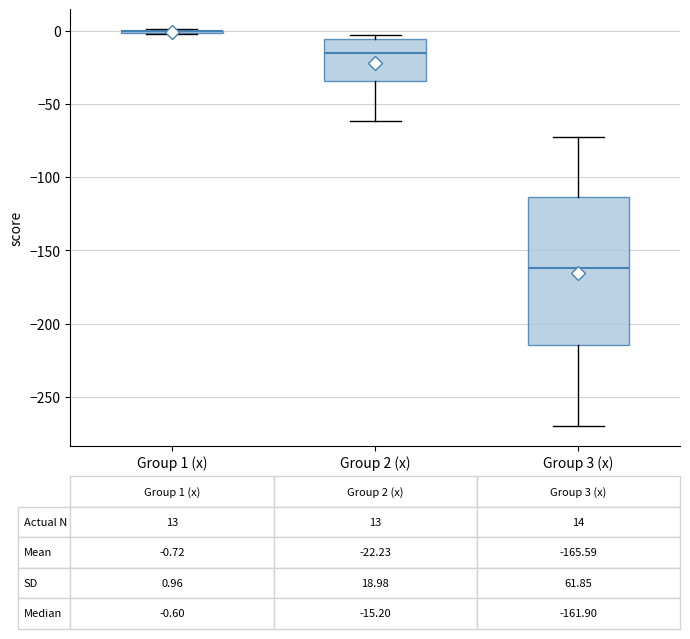

Comparing the boxes themselves (not the whiskers), which one is the tallest?

Group 3 (x)